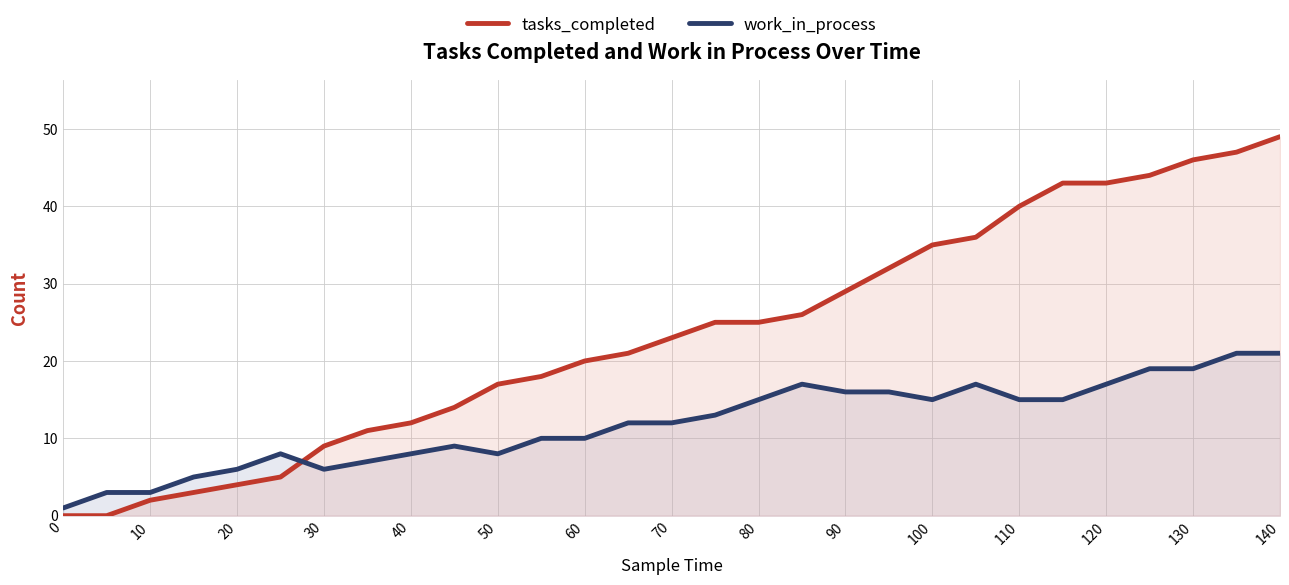

In work_in_process, how many points are lower than both neighbors (excluding endpoints)?

3